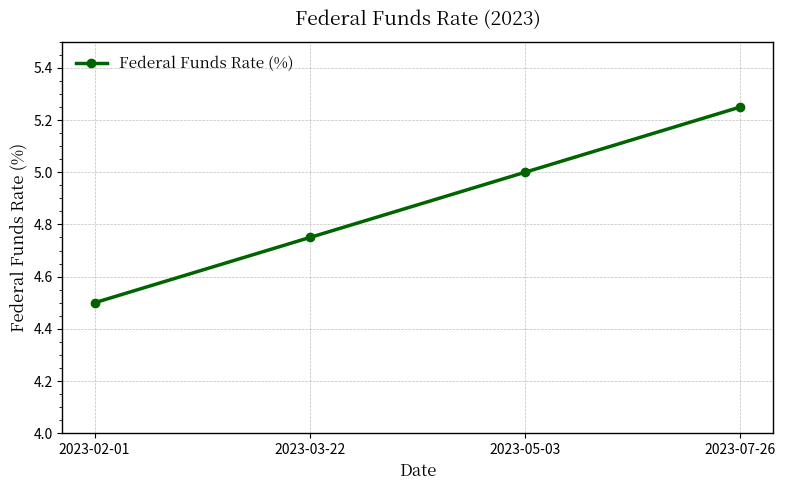

At which label is the value closest to 4?

2023-02-01